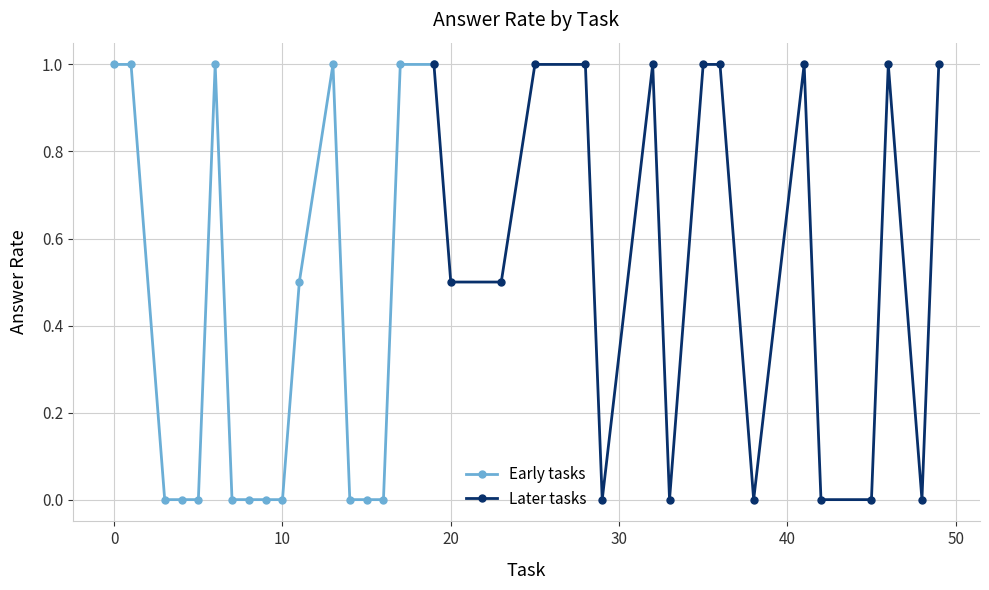

True or false: Later tasks has more than 2 points higher than both neighbors.

True